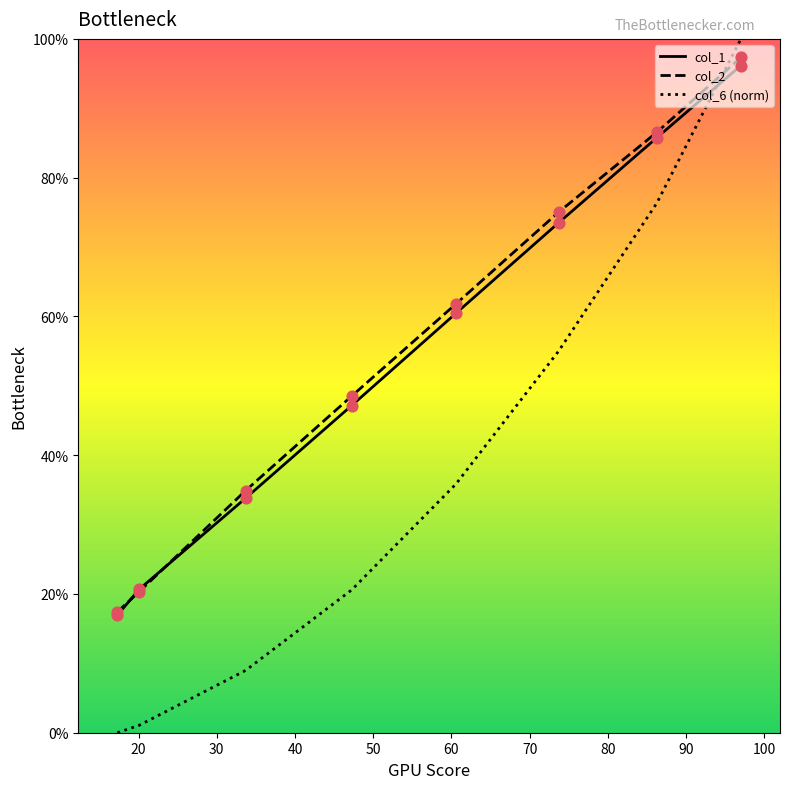

What are all the series names shown in the legend?

col_1, col_2, col_6 (norm)